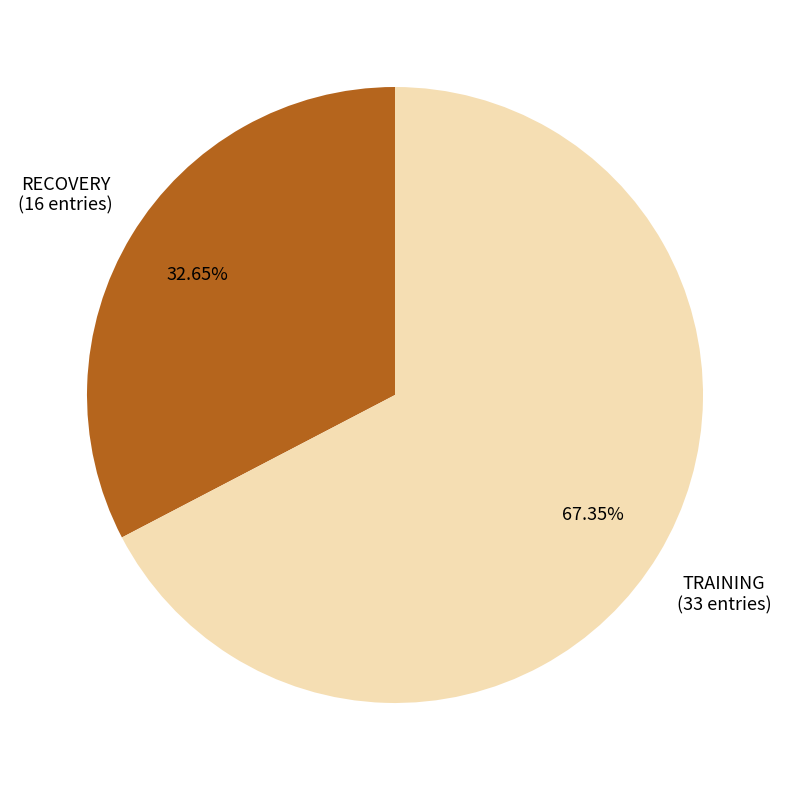

What is the smallest slice in the pie chart?

RECOVERY